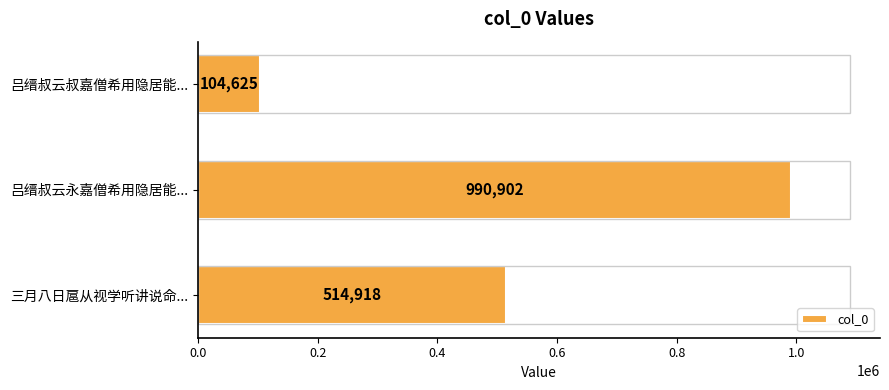

What is the average value?

536815